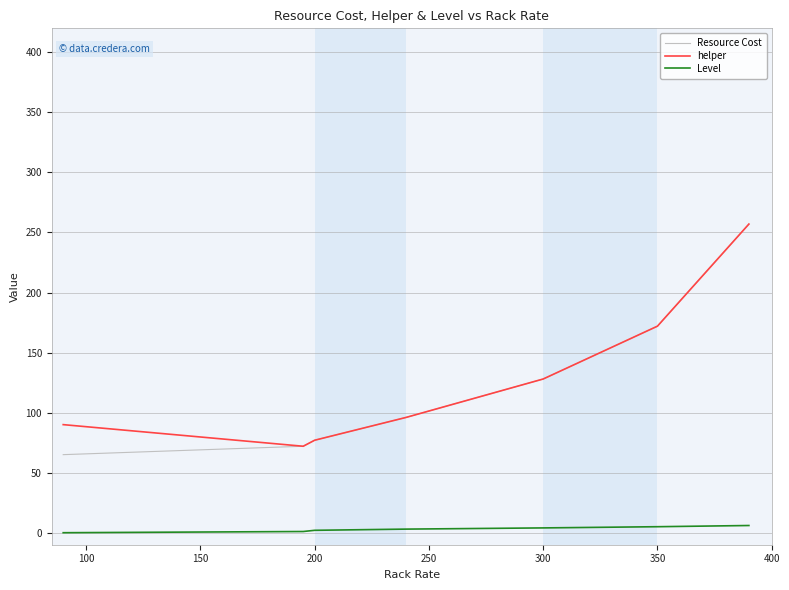

What is the minimum value for helper?

72